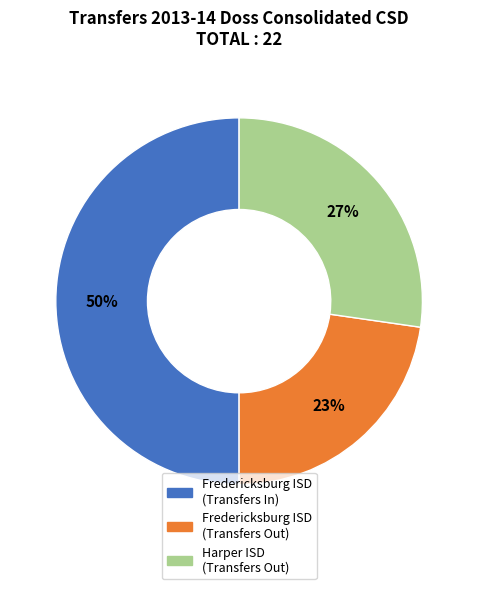

How many slices are in this pie chart?

3